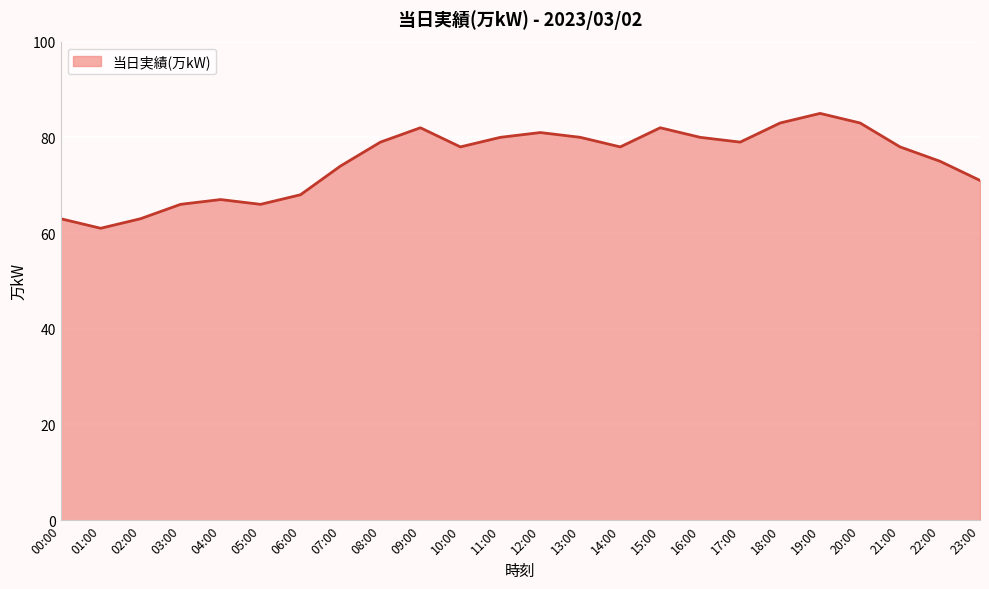

The value at 22:00 is 24. True or false?

False